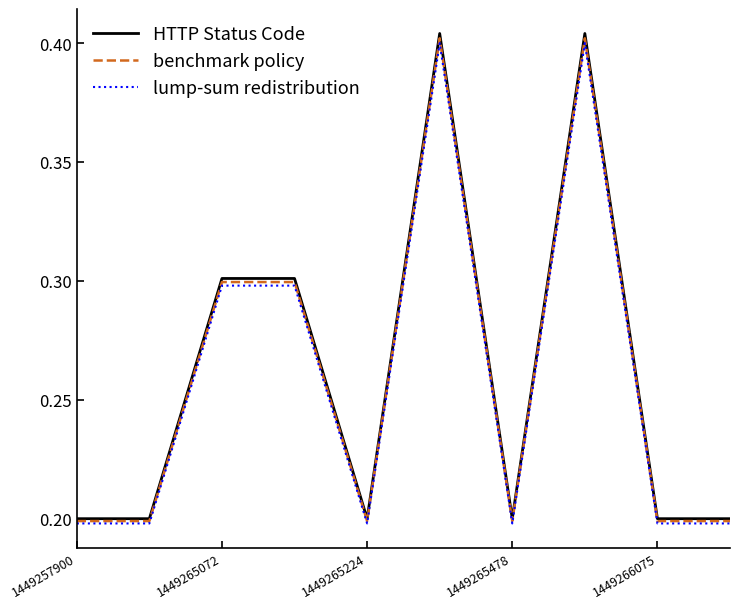

Which series has the widest spread of values?

HTTP Status Code